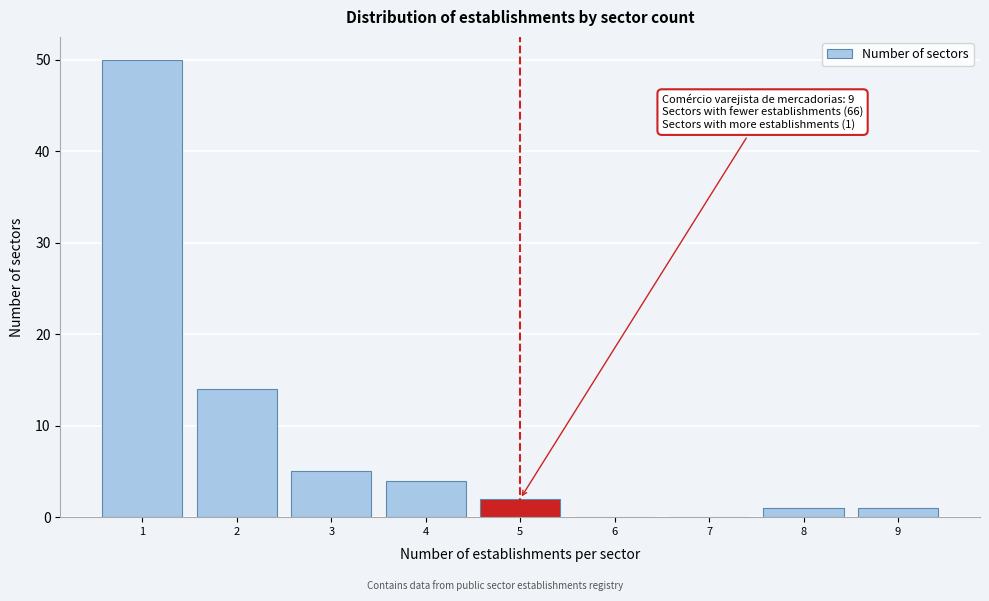

Over which range of the x-axis is the bar tallest?

0.5 to 1.5